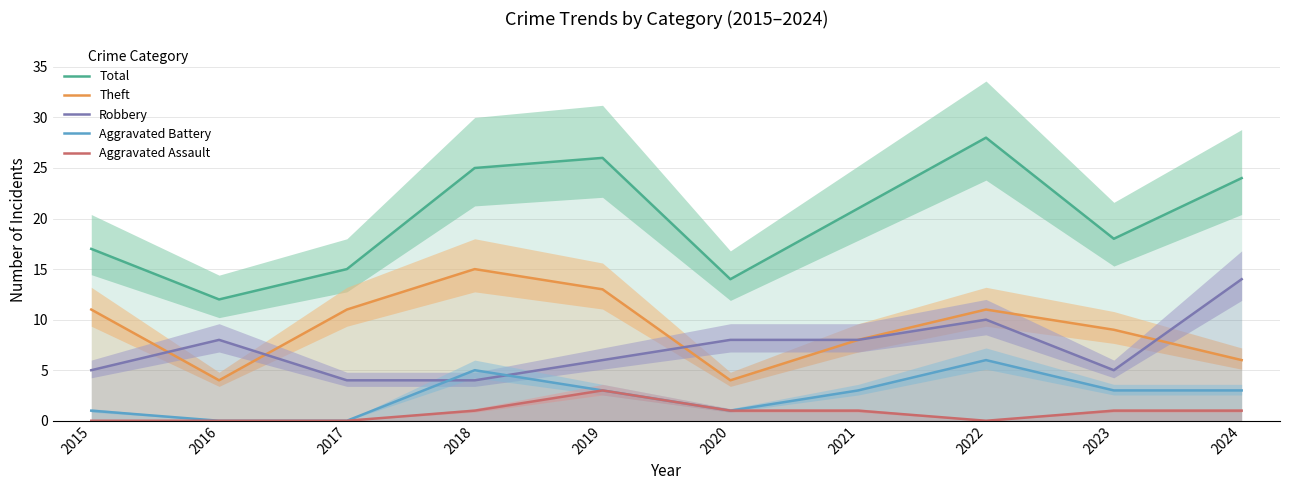

How many interior local valleys does the Aggravated Assault series have?

1